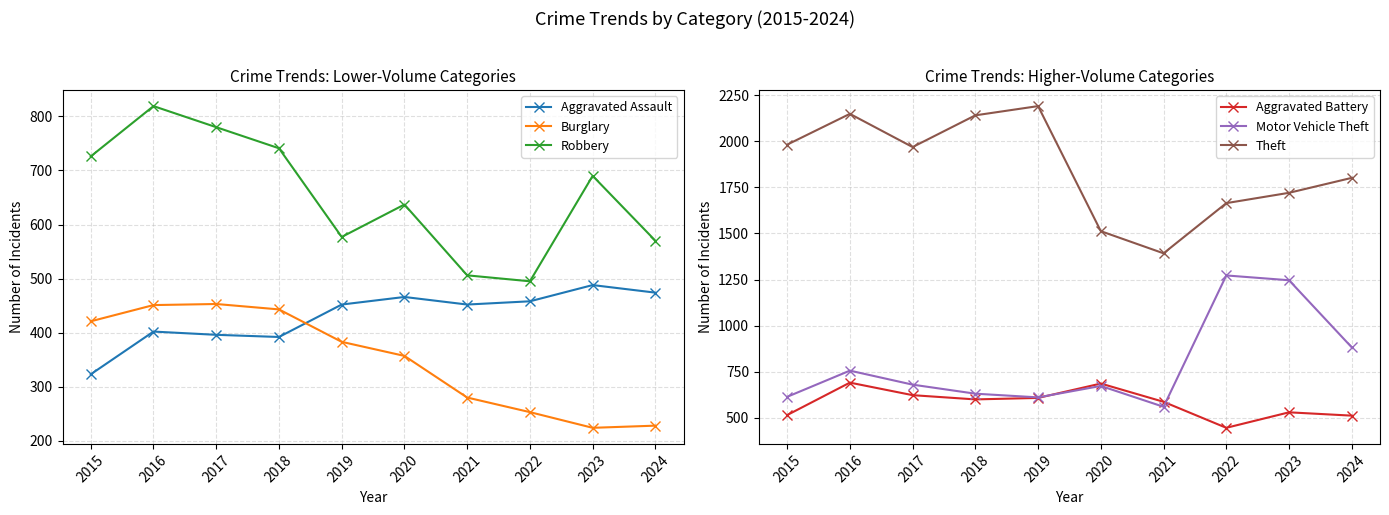

Reading right to left, transcribe all the data shown in this chart.

Aggravated Assault: 474	488	458	452	466	452	392	396	402	323
Burglary: 228	224	253	280	357	383	443	453	451	421
Robbery: 570	690	495	506	637	577	741	780	819	726
Aggravated Battery: 512	530	446	587	686	608	600	623	691	515
Motor Vehicle Theft: 882	1246	1272	560	673	611	631	680	756	614
Theft: 1801	1720	1664	1392	1512	2190	2140	1968	2148	1981